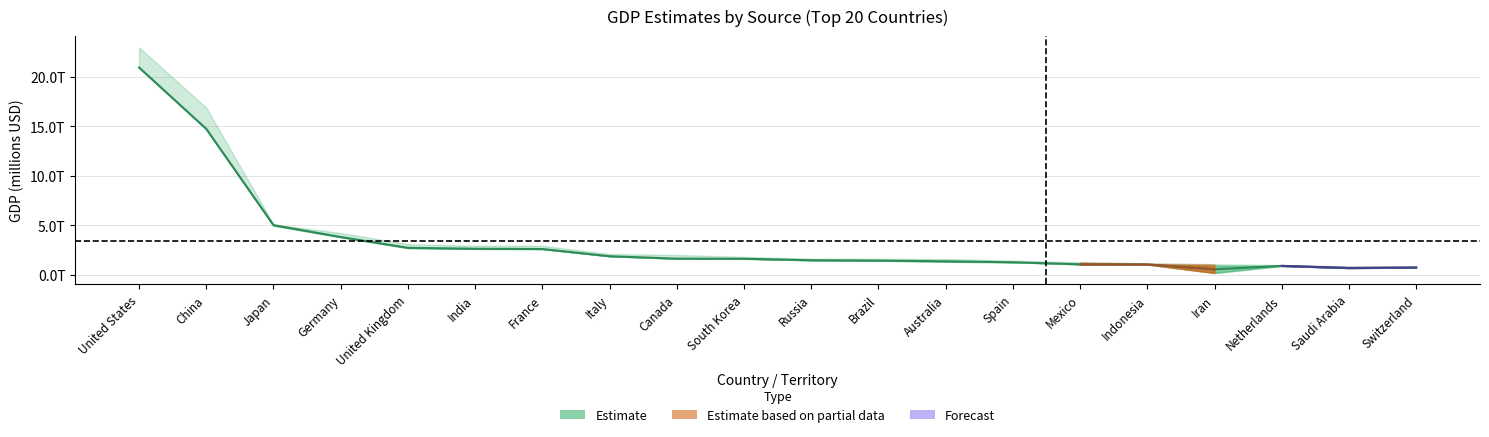

What is the change in value from France to Spain?

-1335319.0